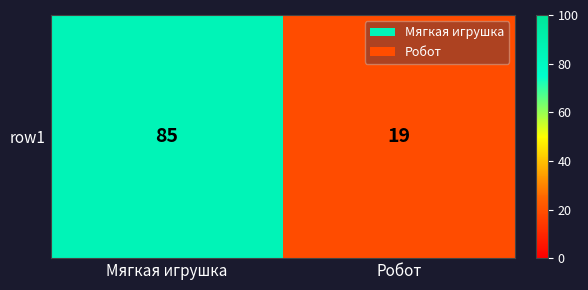

What is the sum of the values at Мягкая игрушка and Робот?

104